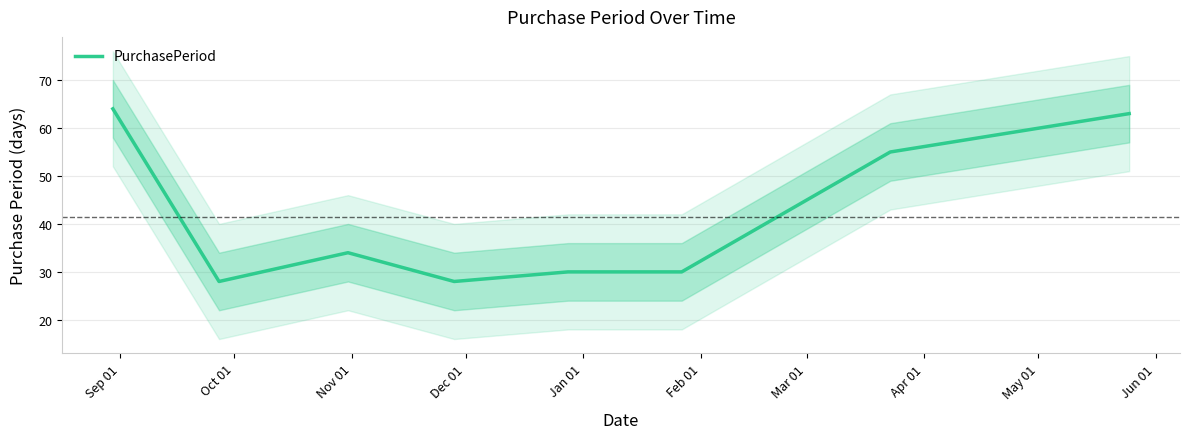

True or false: the data has more than 0 interior local peaks.

True